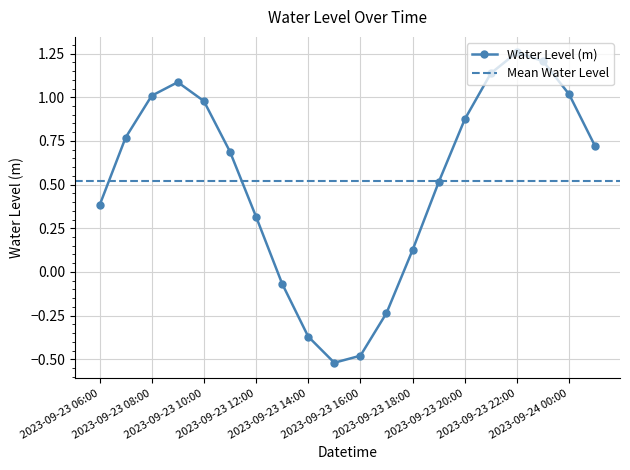

How many lines are shown in the chart?

1